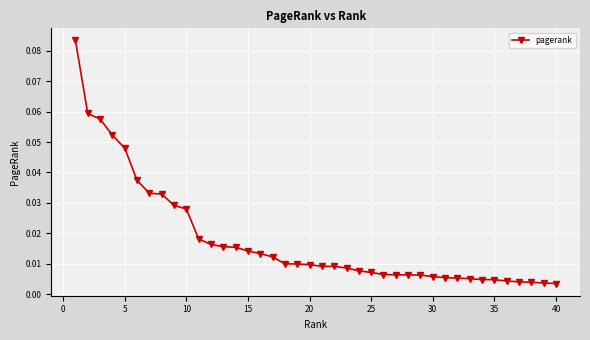

Is this an area chart (filled region under the line)?

No